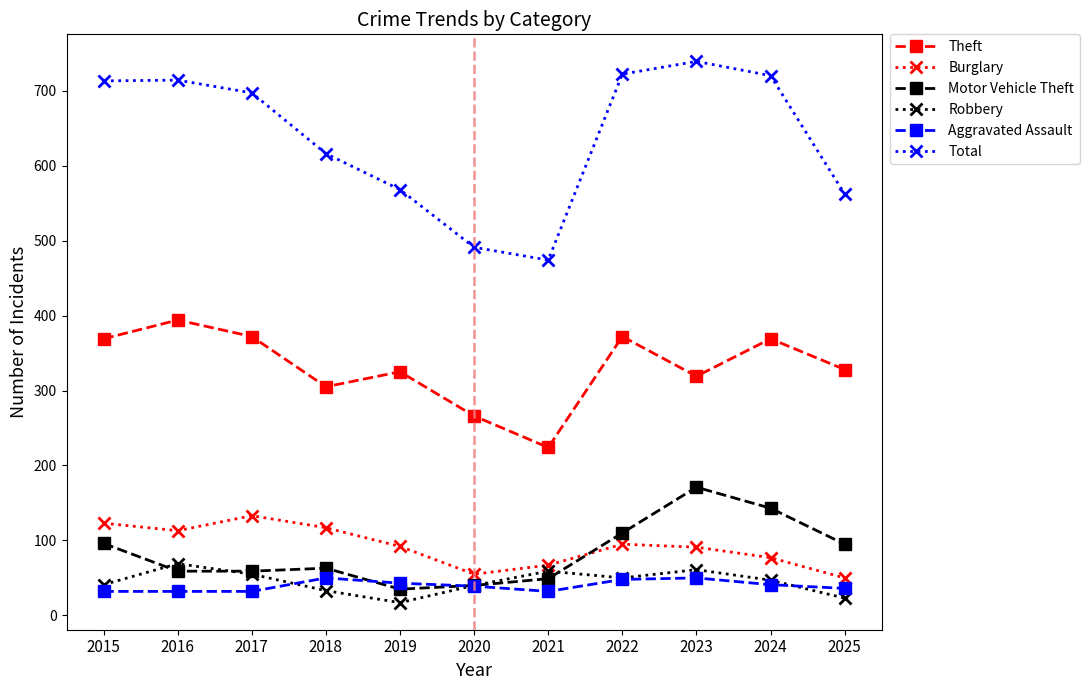

How many series are shown in this chart?

6